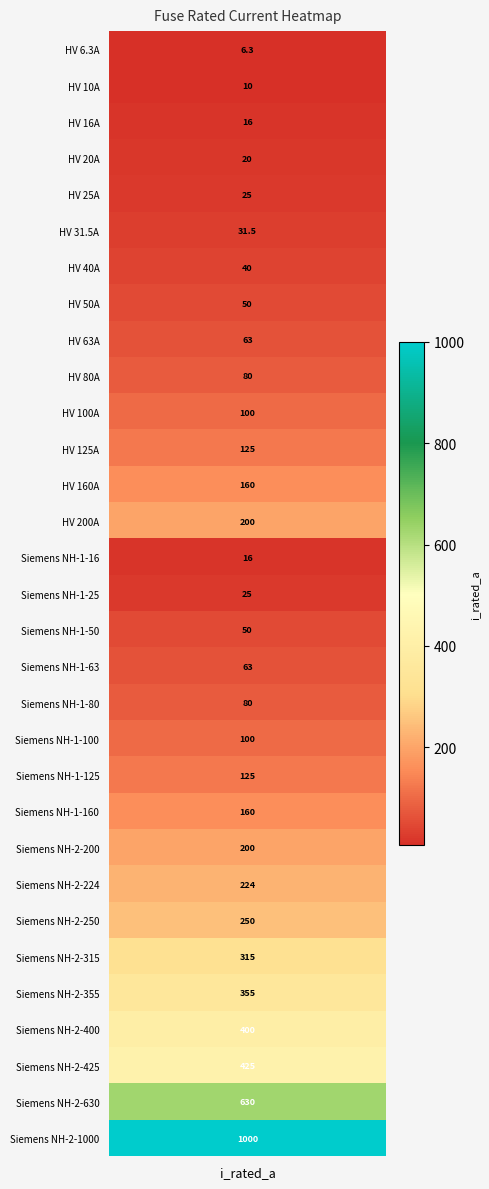

Is it true that the value at 15 is 8.5?

False